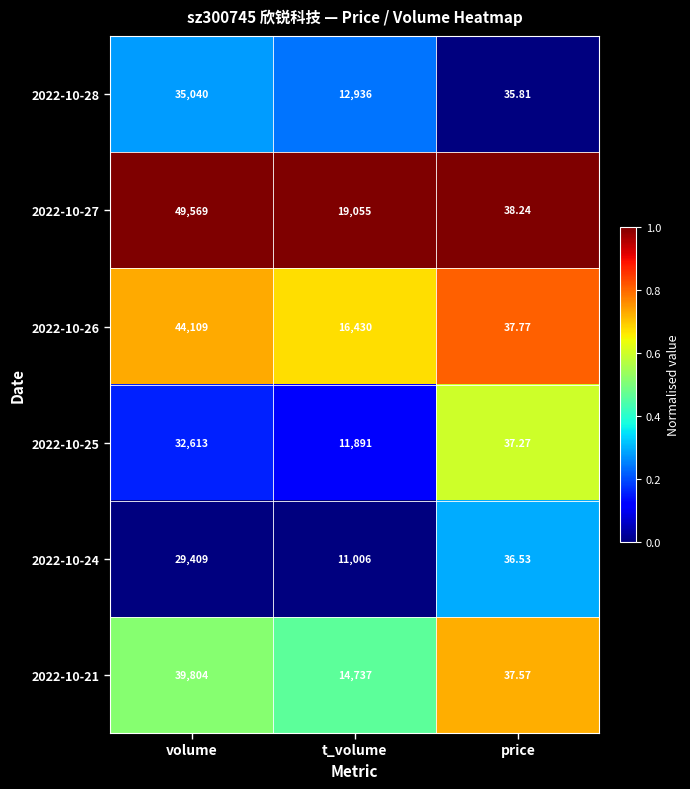

Which series has the largest total across all categories?

2022-10-27